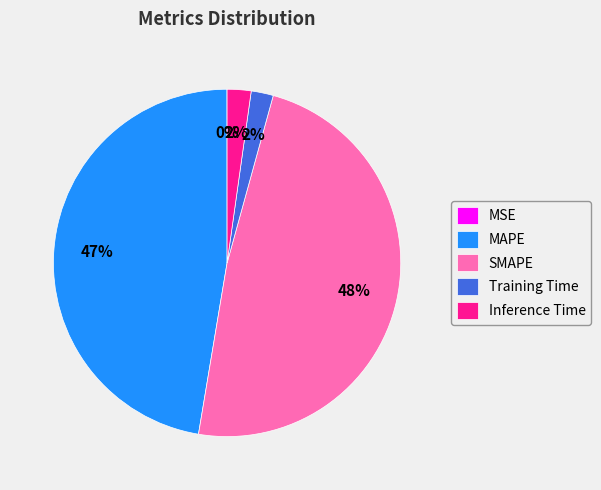

Which slice is the largest?

SMAPE